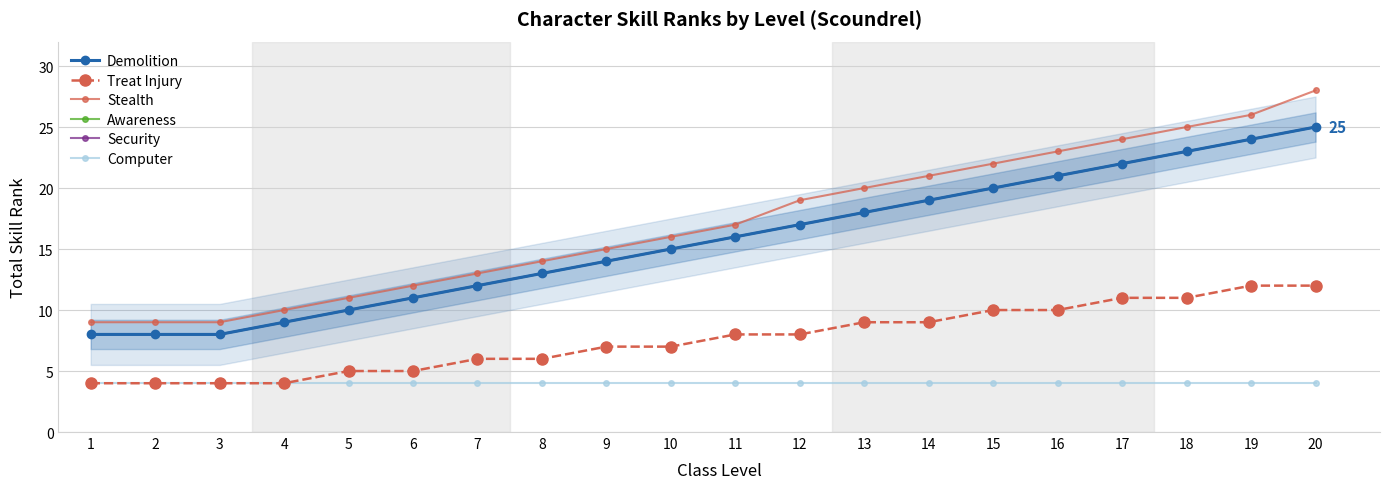

At which label does Stealth first exceed 17?

12